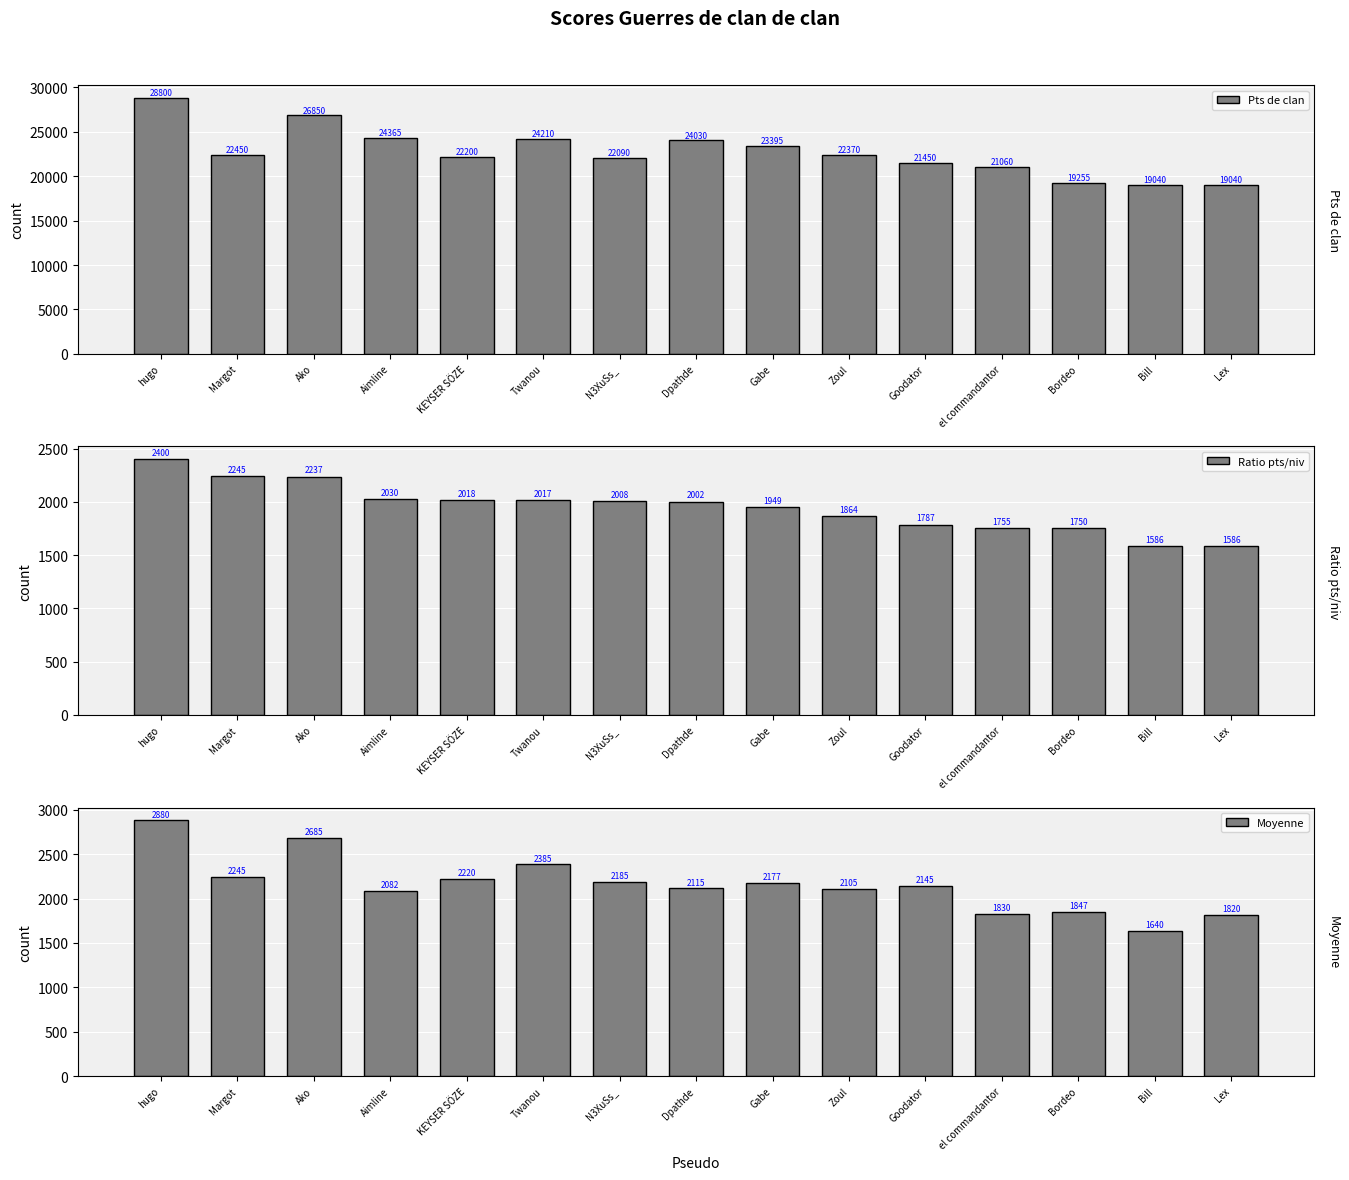

What is the difference between the maximum and minimum values in the Moyenne series?

1240.0